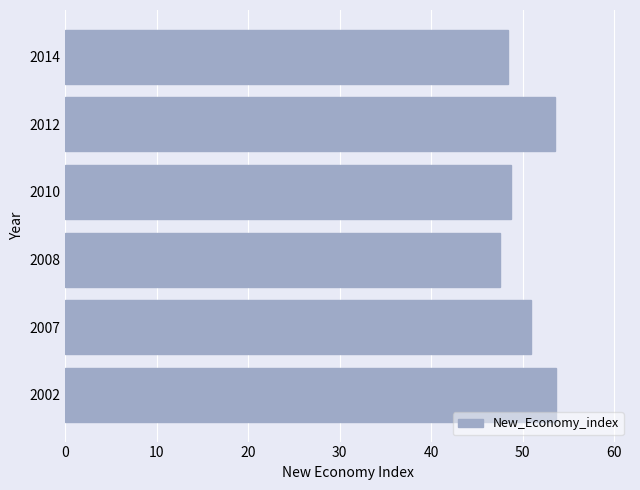

Between 2012 and 2014, which is larger?

2012